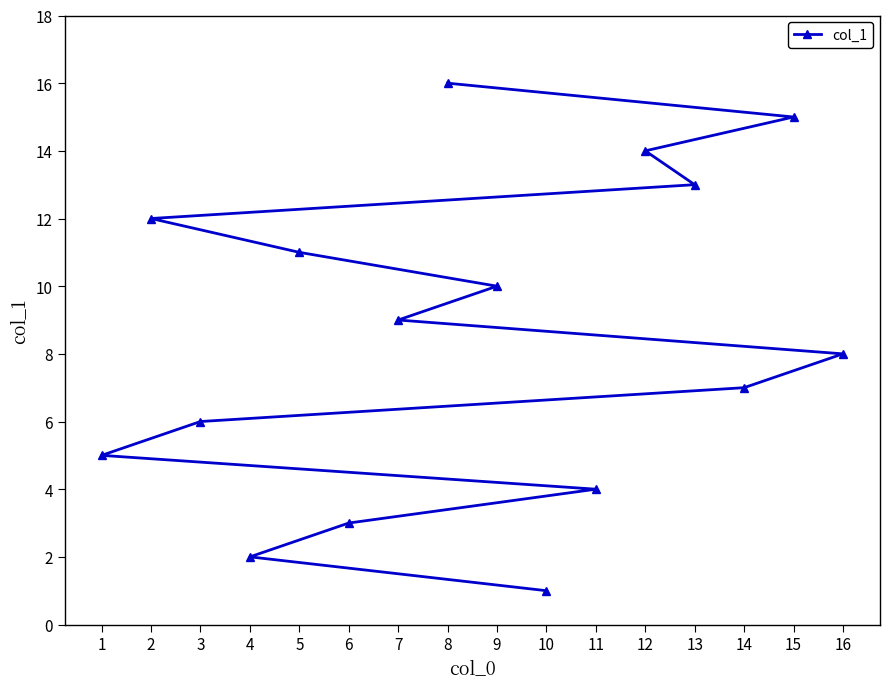

What is the difference between the values at 15 and 14?

8